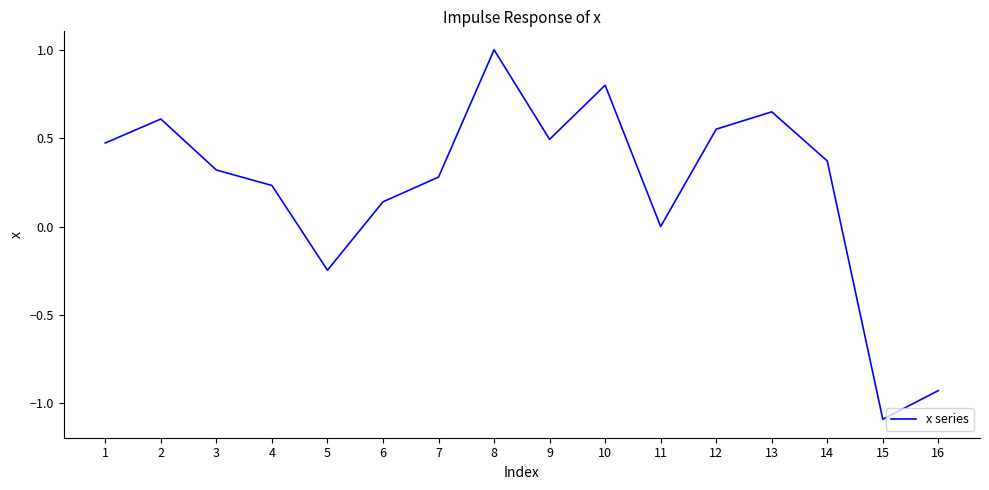

What is the difference between the maximum and minimum values?

2.1